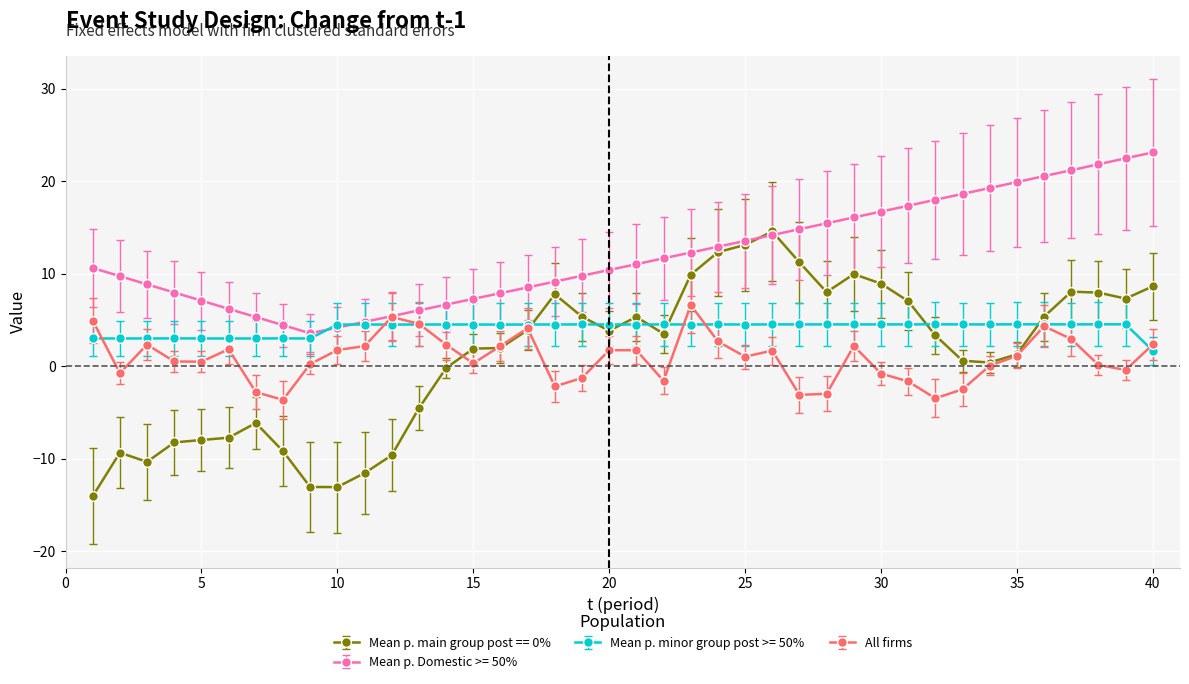

What is the maximum value shown in the chart?

23.1